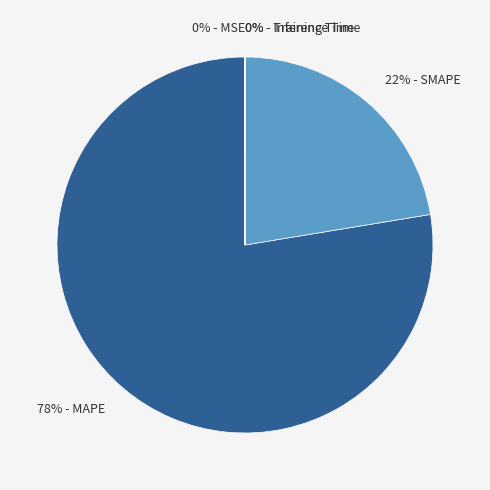

Which slice is the largest?

78% - MAPE